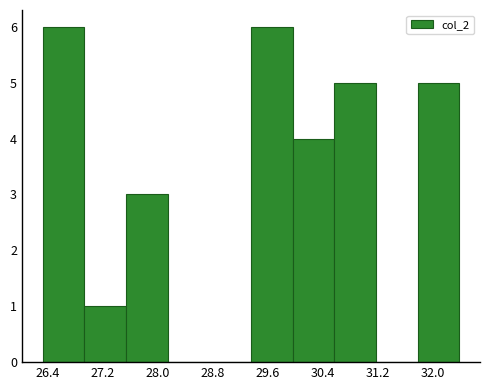

Reading left to right, list every bar in this chart as the range it spans on the x-axis followed by its height. Neither the bar edges nor the heights are printed on the chart, so give them approximately, as read against the axes.

26.3 to 26.9: 6
26.9 to 27.5: 1
27.5 to 28.1: 3
28.1 to 28.8: 0
28.8 to 29.4: 0
29.4 to 30.0: 6
30.0 to 30.6: 4
30.6 to 31.2: 5
31.2 to 31.8: 0
31.8 to 32.4: 5